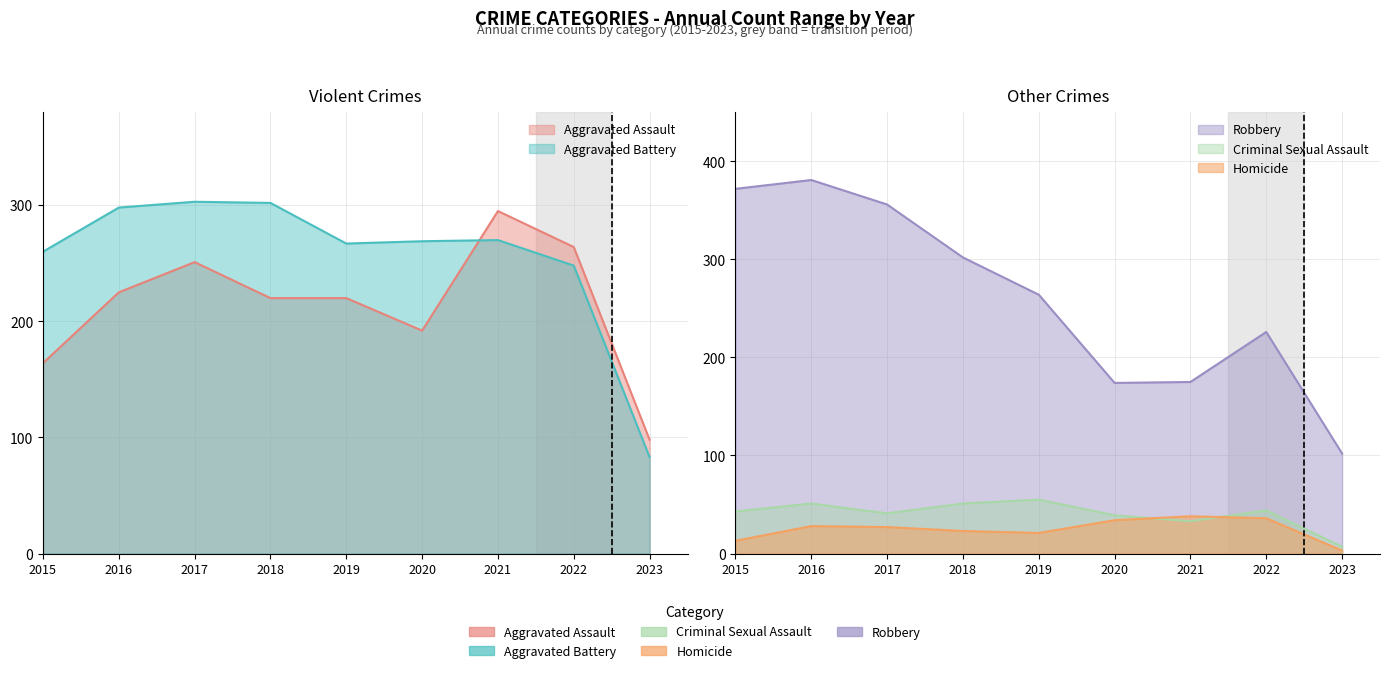

At which label does Homicide first exceed 27?

2016